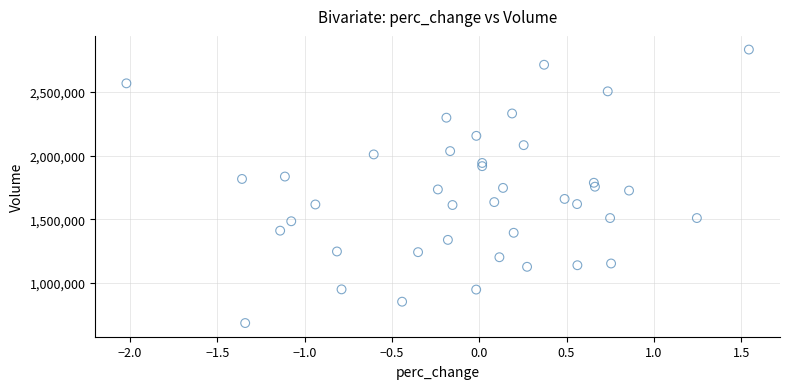

What is the range of Y values (max minus min)?

2149100